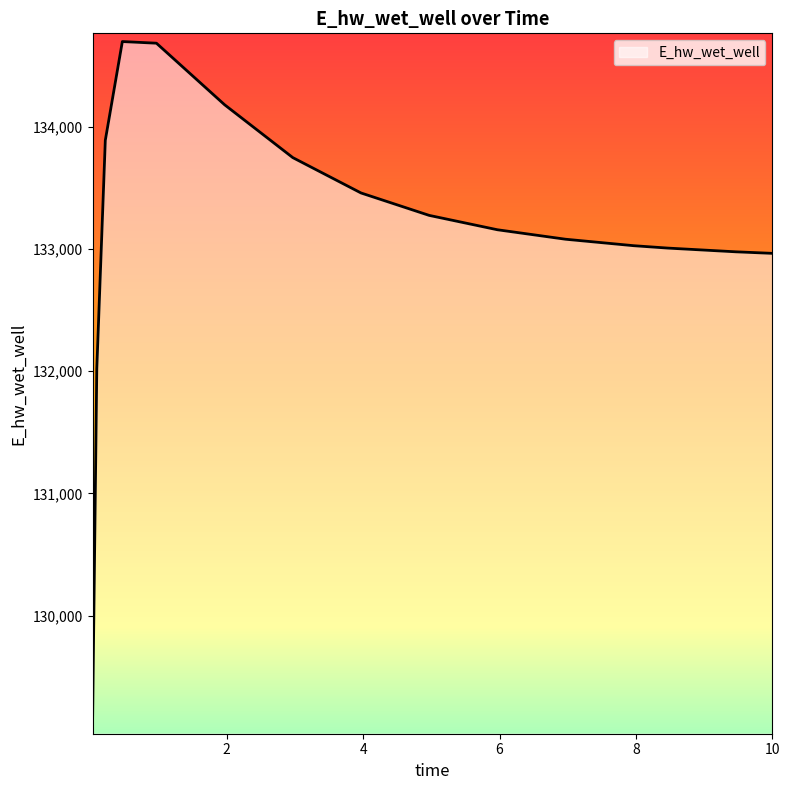

What is the difference between the maximum and minimum values?

5602.4